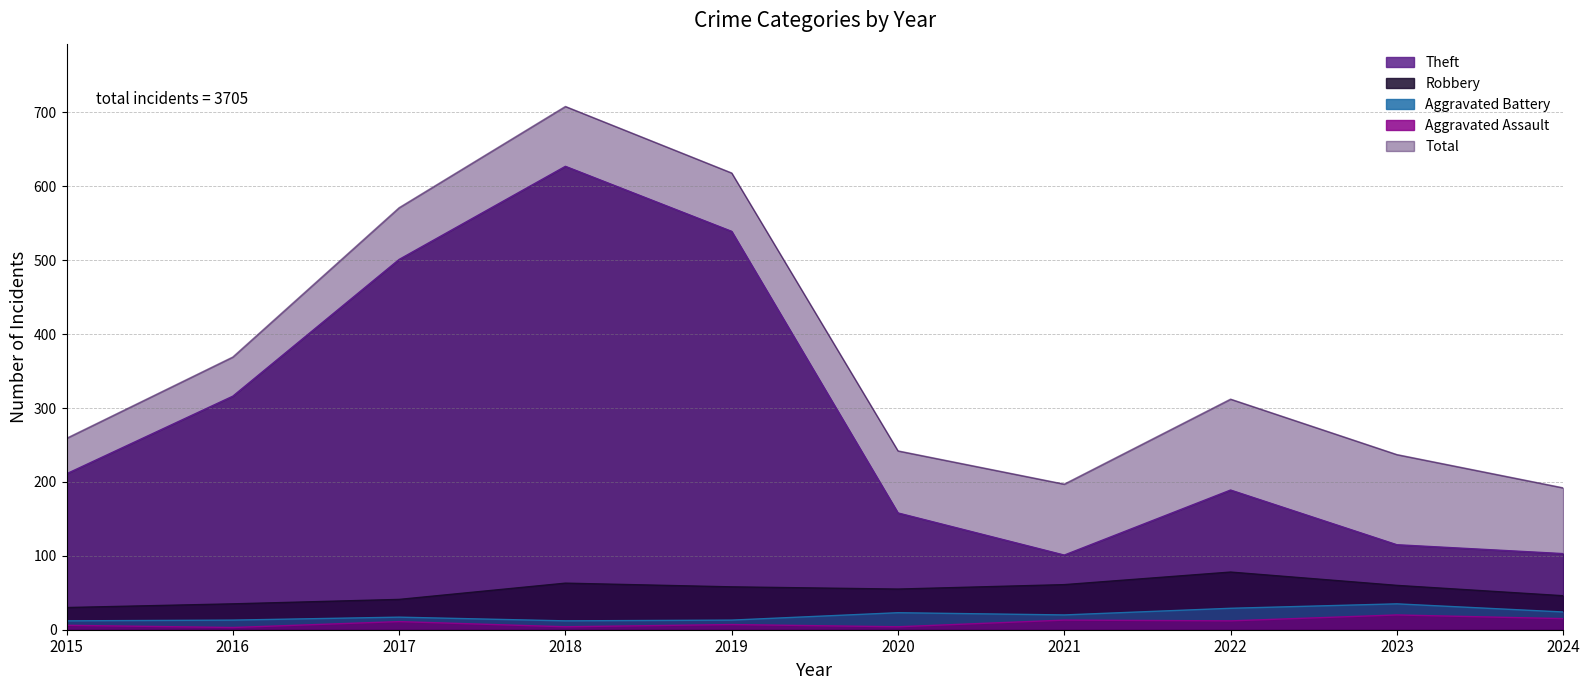

Does the chart display data point markers on the line(s)?

No